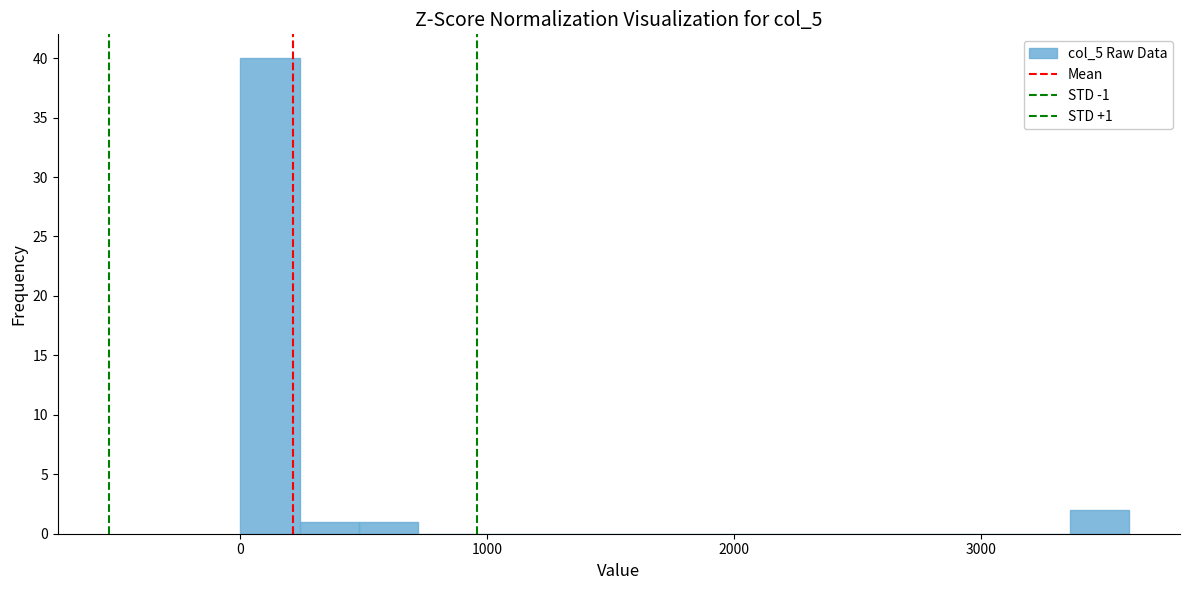

Around what value on the x-axis is the tallest bar? Give the approximate position of its centre, as read against the axis.

100